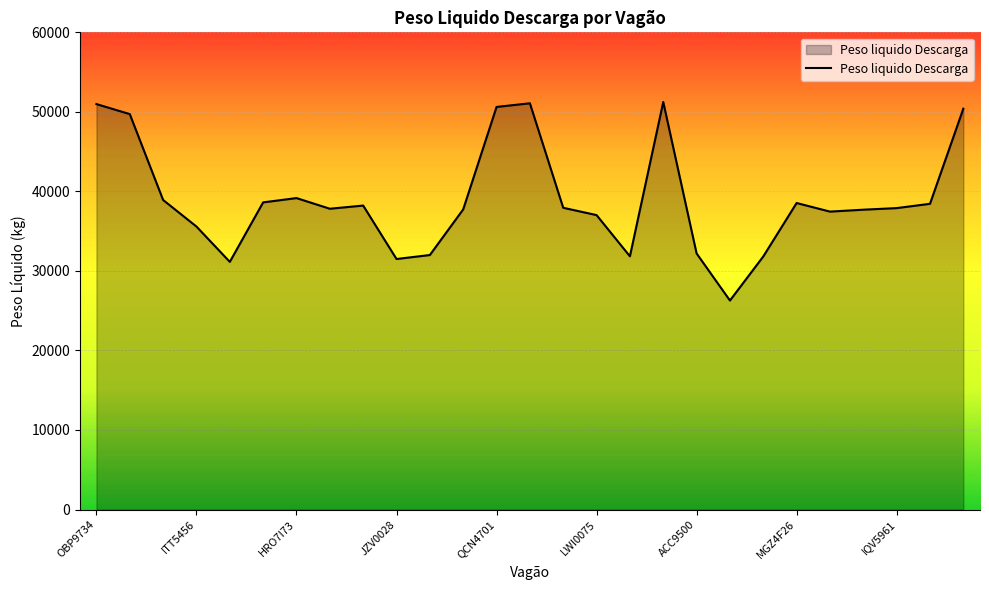

What is the smallest value displayed?

26280